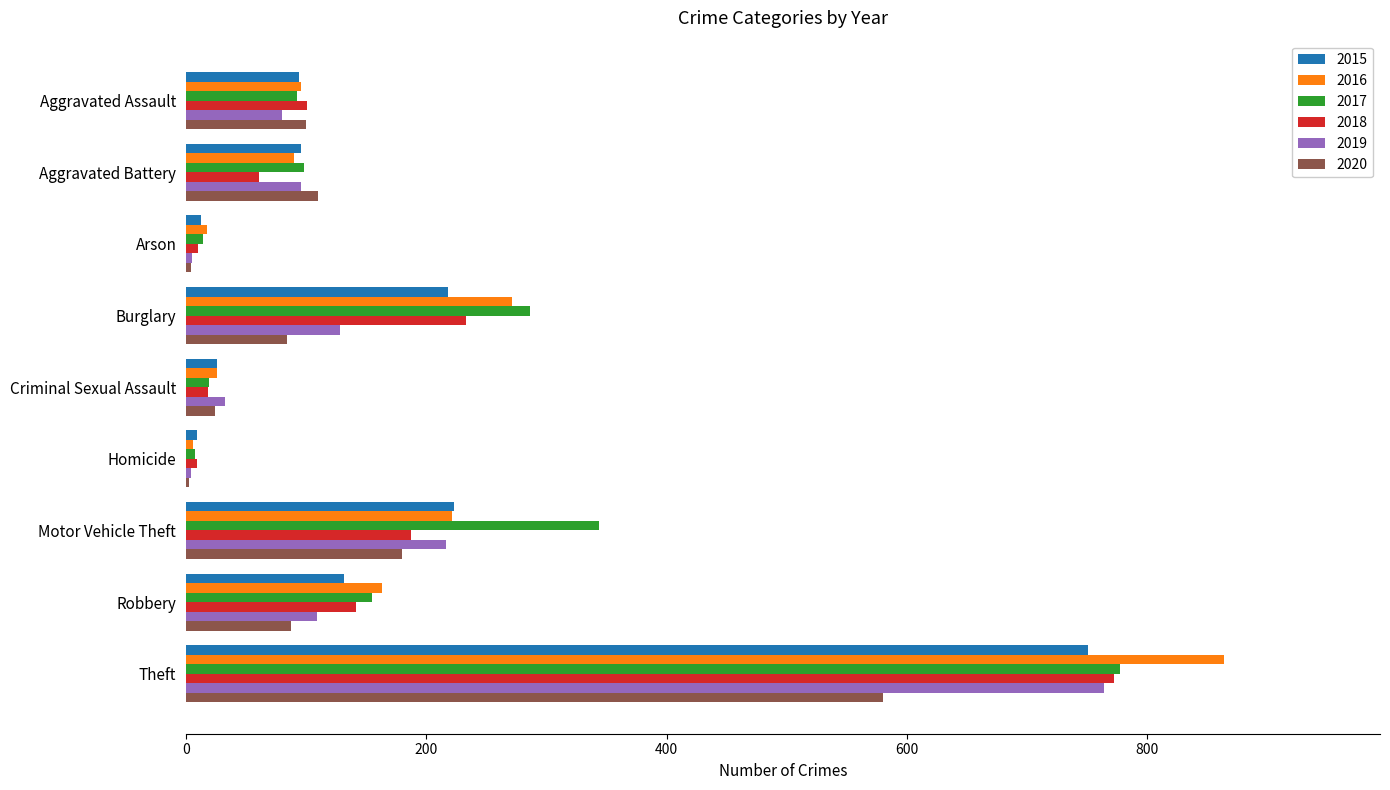

Between Aggravated Battery and Burglary, which series saw the biggest shift?

2017